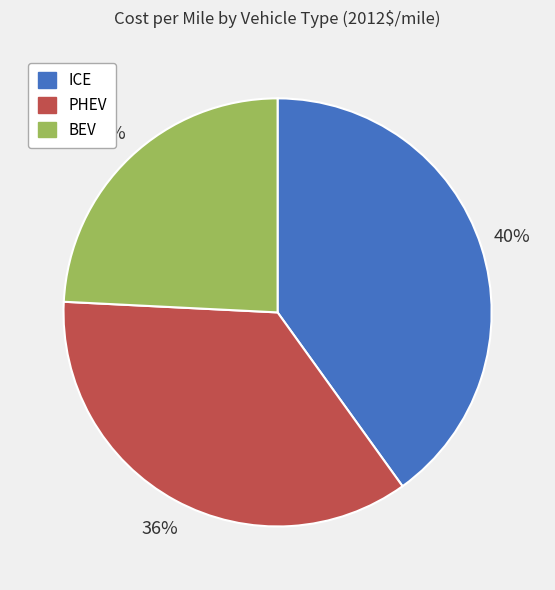

How many segments does this pie chart have?

3